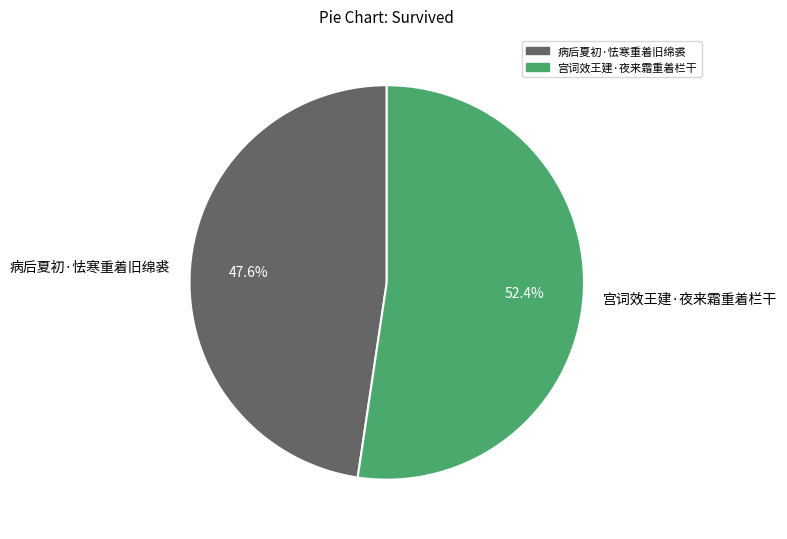

Which slice is the smallest?

病后夏初·怯寒重着旧绵裘